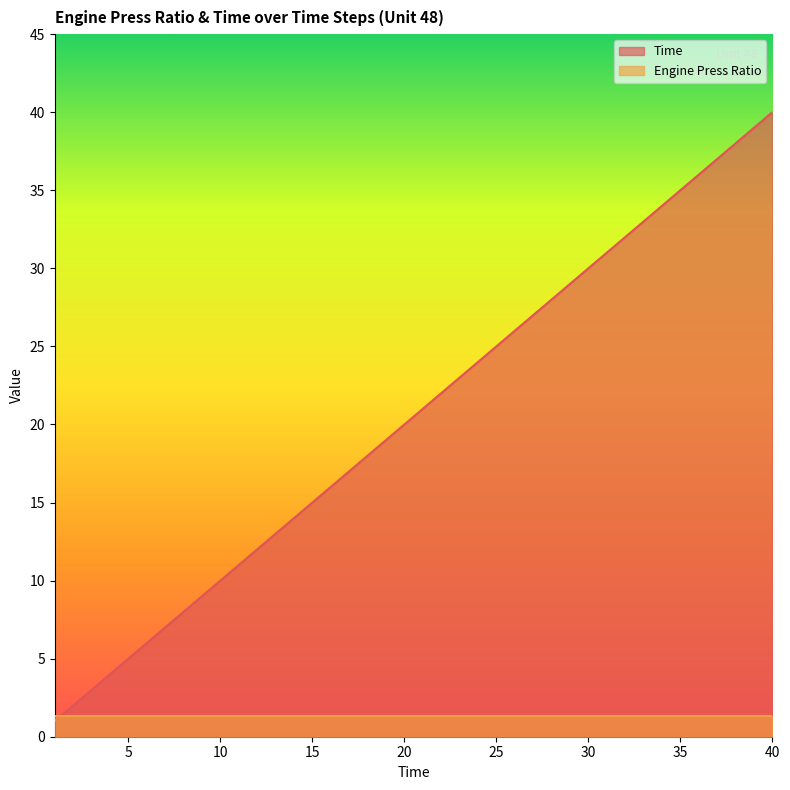

Between 12 and 32, which is larger?

32